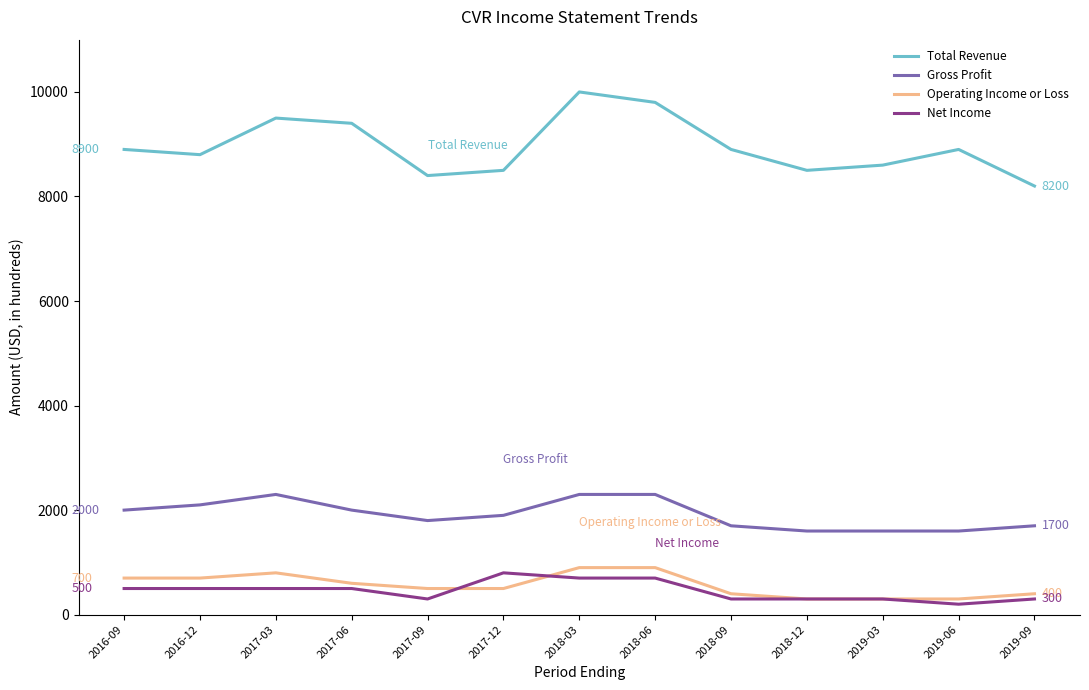

Where is Operating Income or Loss nearest to the value 600?

2017-06